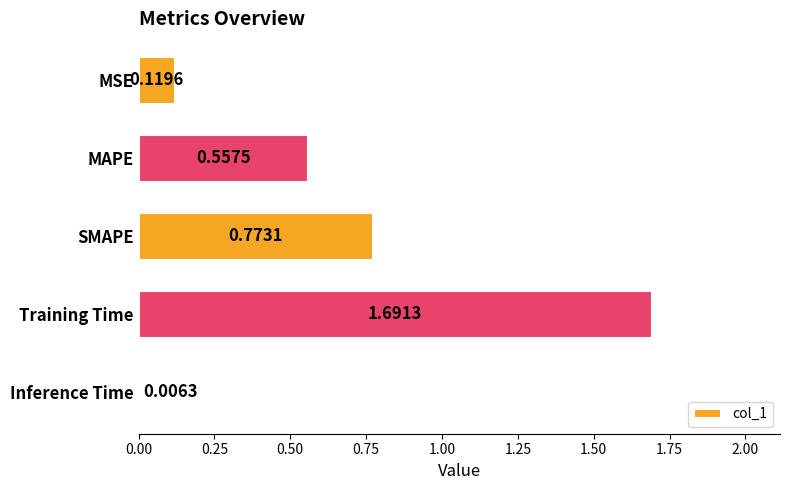

Which has a higher value, Training Time or Inference Time?

Training Time